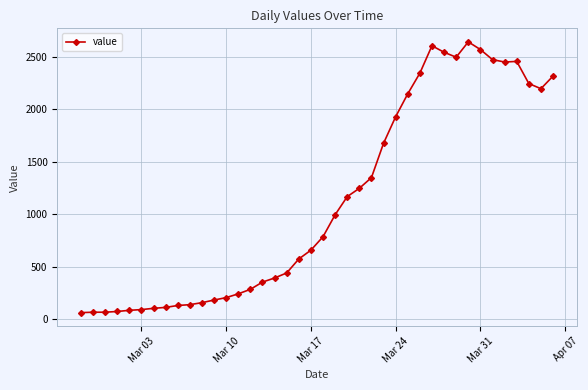

What is the smallest value displayed?

61